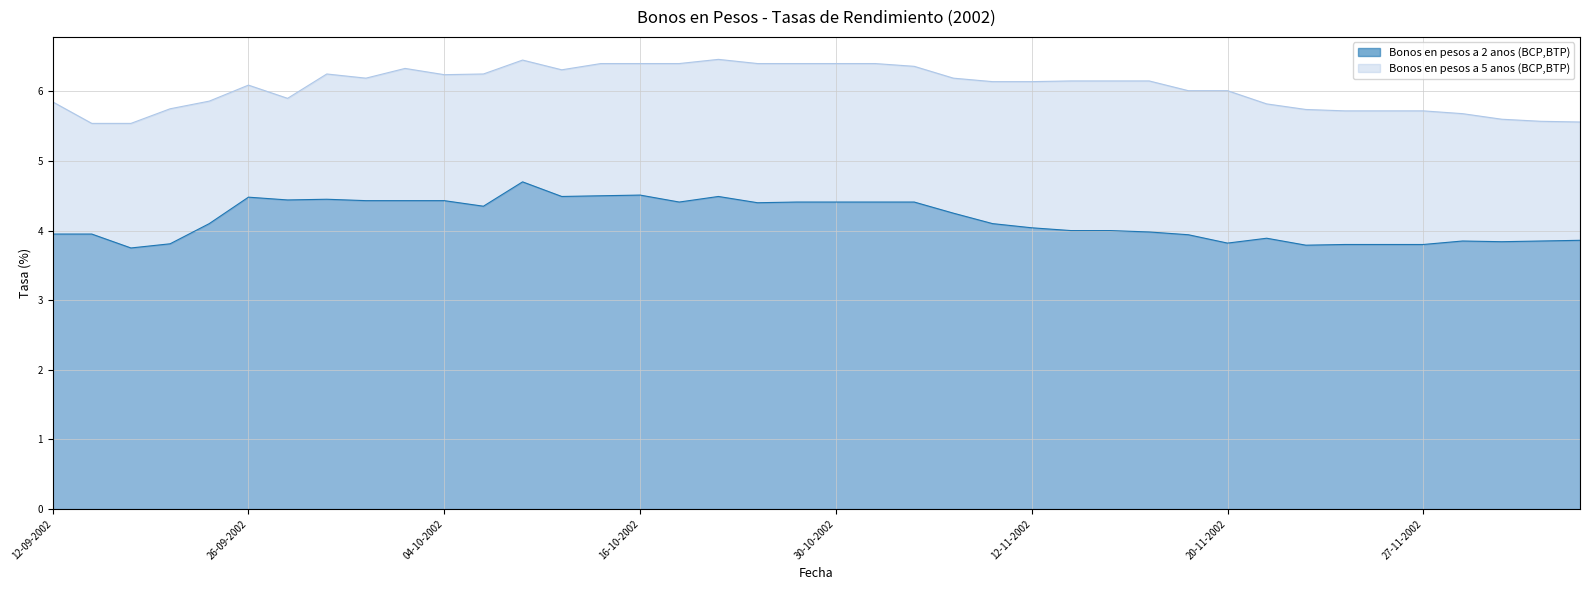

Which series has the largest total across all categories?

Bonos en pesos a 5 anos (BCP,BTP)